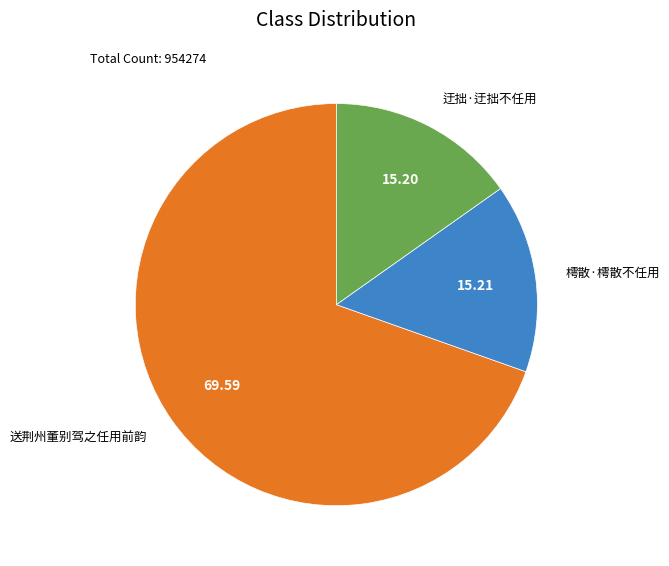

Does 樗散·樗散不任用 represent more than half of the total?

No